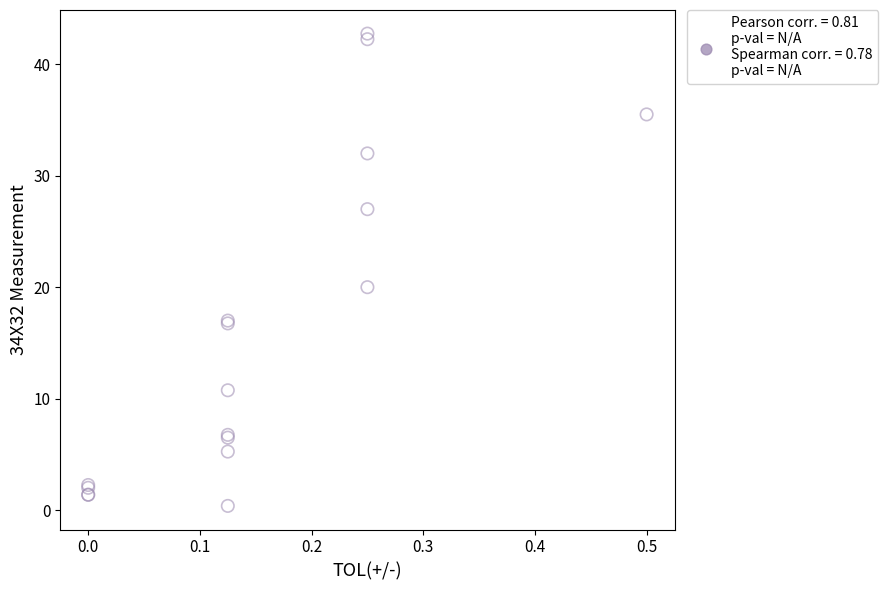

What Y value in the scatter plot is closest to 21?

20.0